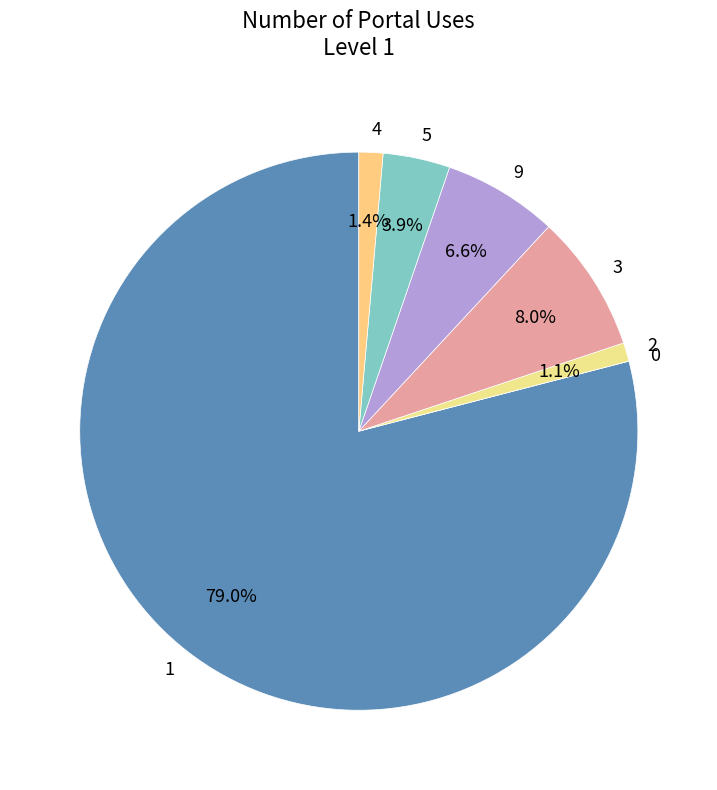

Is there any slice that represents more than half of the pie?

Yes